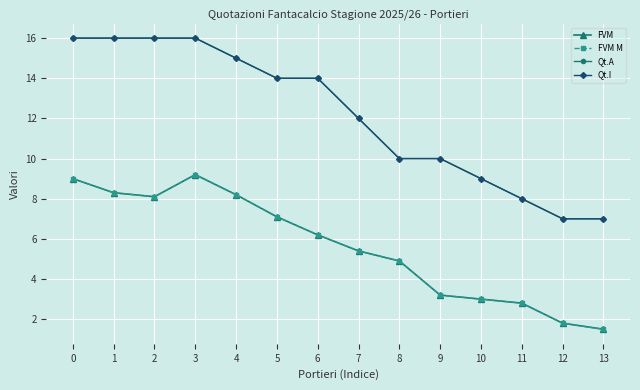

What is the value of the FVM M point at the 12th from the left?

2.8